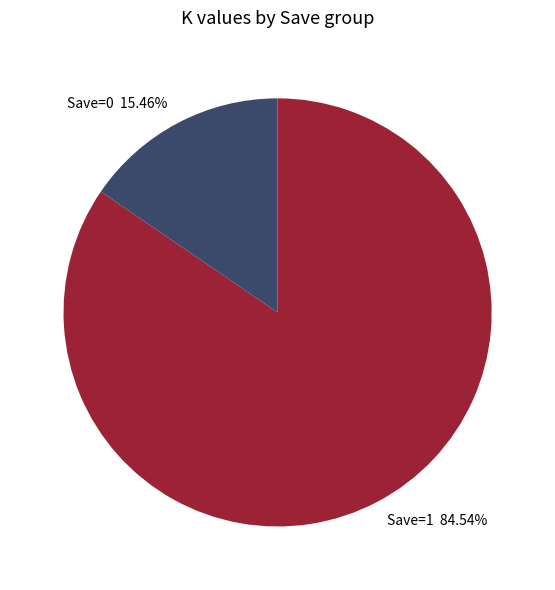

Combined, do Save=1 and Save=0 account for over 50%?

Yes